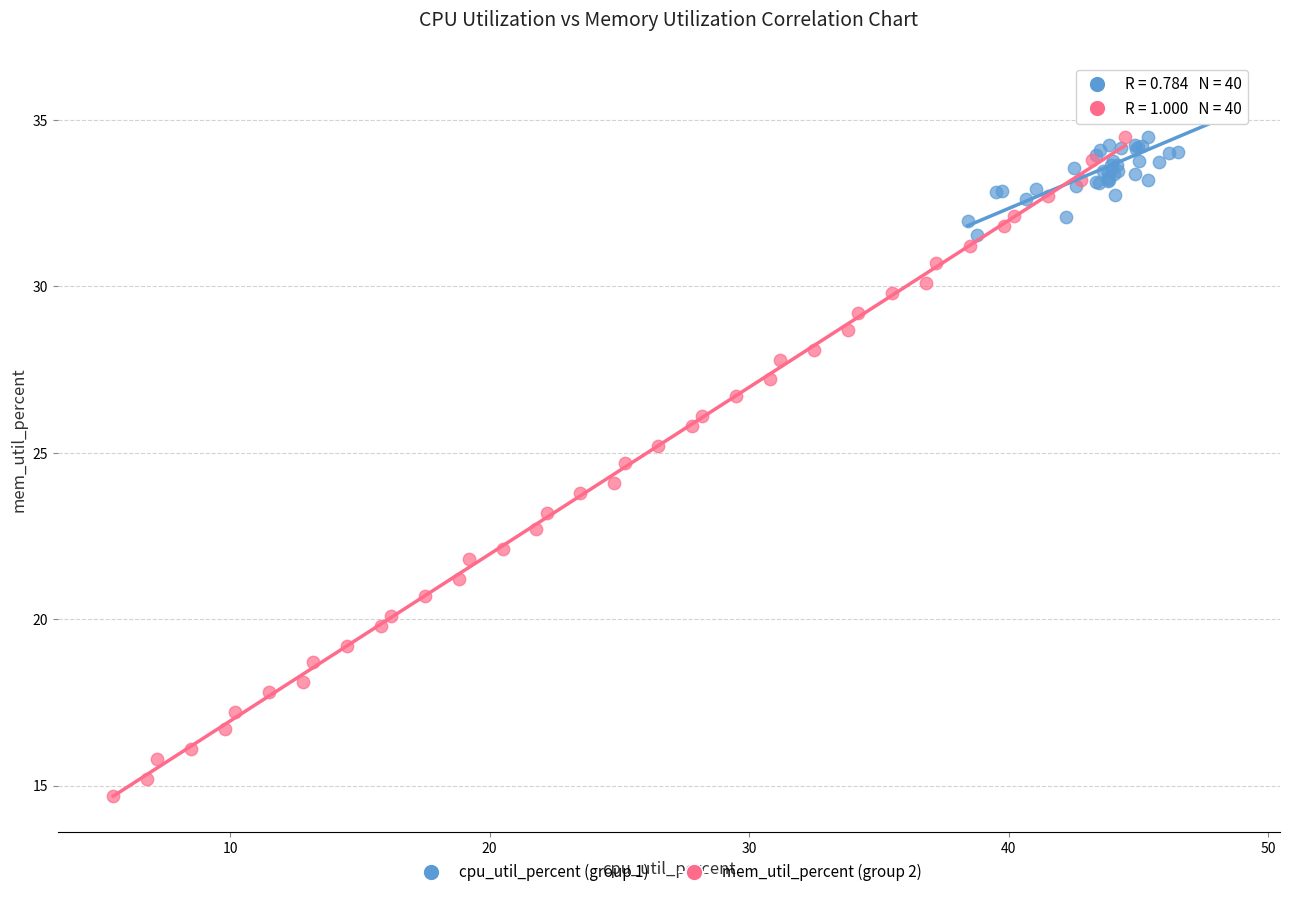

Which series has the largest Y range (max minus min)?

mem_util_percent (group 2)